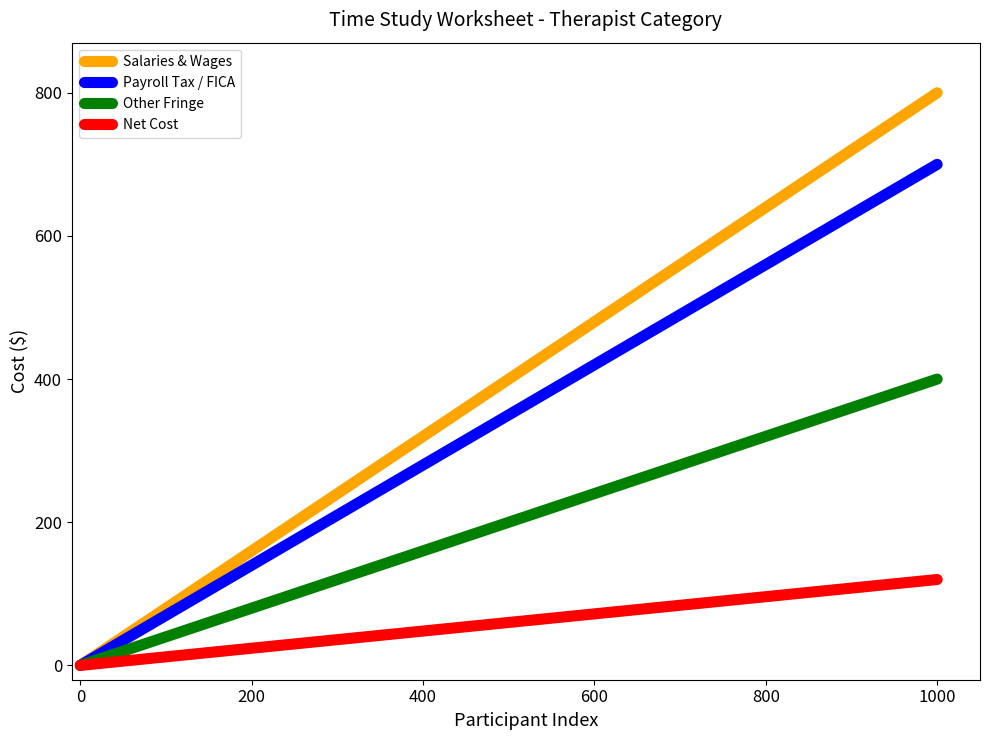

Reading left to right, what are all the values shown in this chart?

Salaries & Wages: 0.0	61.5	123.1	184.6	246.2	307.7	369.2	430.8	492.3	553.8	615.4	676.9	738.5	800.0
Payroll Tax / FICA: 0.0	53.8	107.7	161.5	215.4	269.2	323.1	376.9	430.8	484.6	538.5	592.3	646.2	700.0
Other Fringe: 0.0	30.8	61.5	92.3	123.1	153.8	184.6	215.4	246.2	276.9	307.7	338.5	369.2	400.0
Net Cost: 0.0	9.2	18.5	27.7	36.9	46.2	55.4	64.6	73.8	83.1	92.3	101.5	110.8	120.0